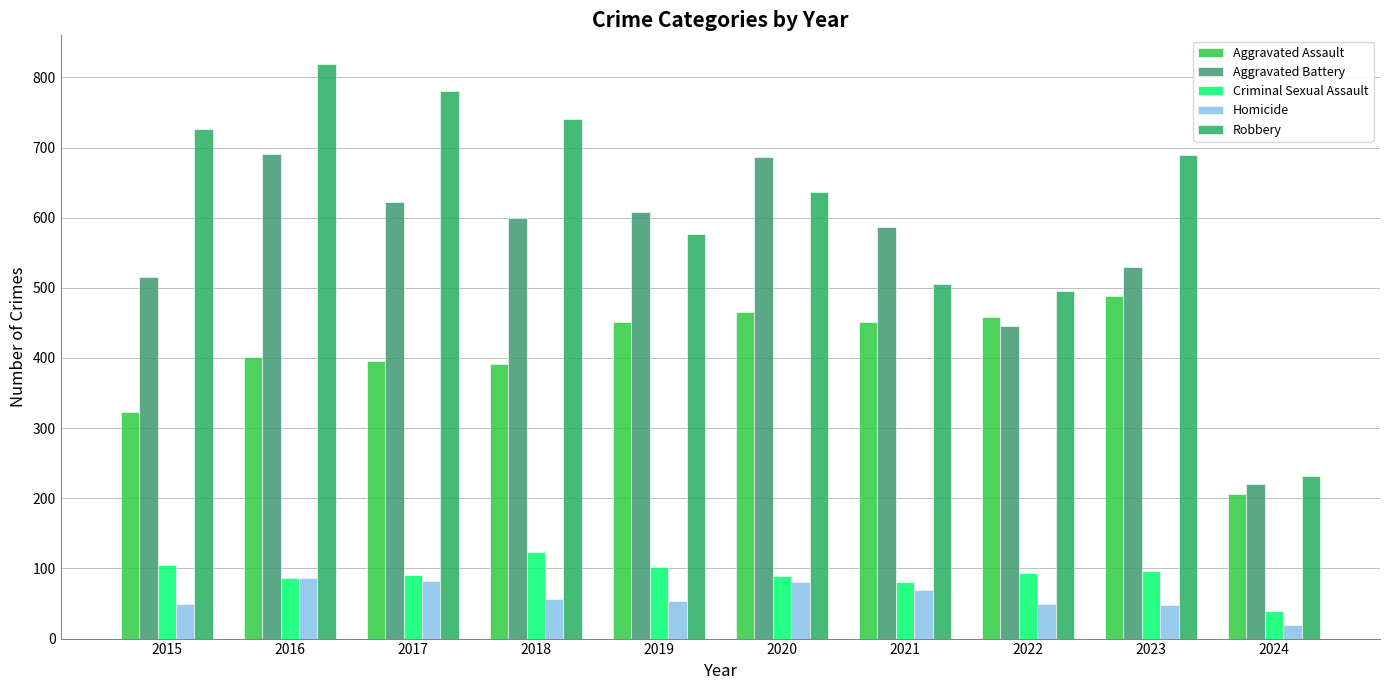

Is it true that Homicide equals 53 at 2019?

True